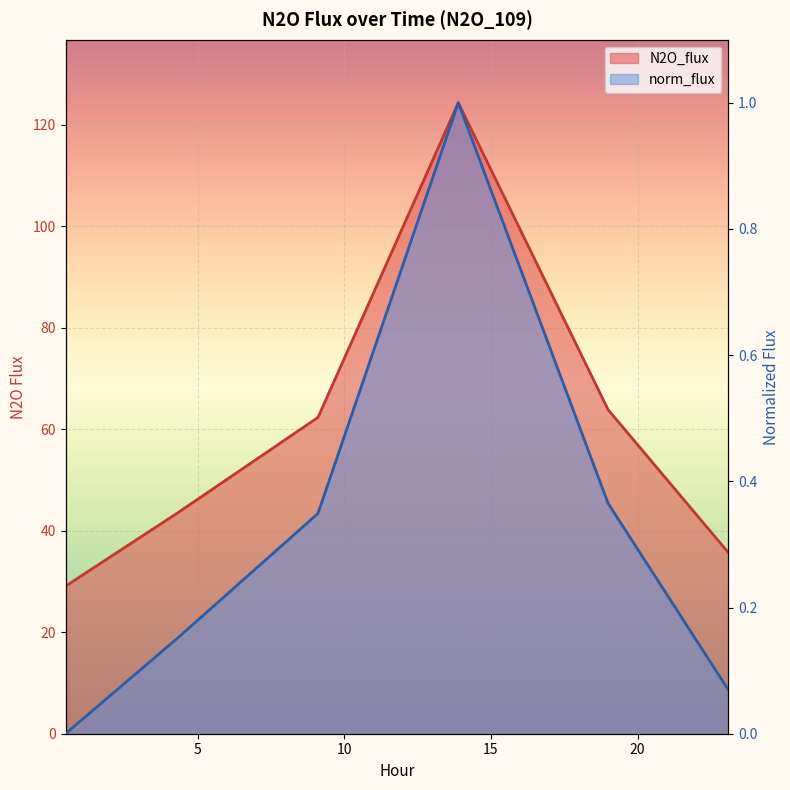

Between 0.499 and 13.888, which series saw the biggest shift?

N2O_flux